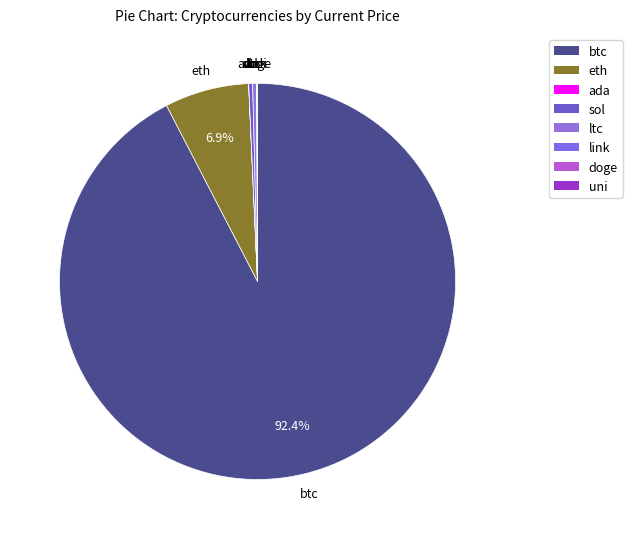

Is the sum of btc and eth greater than half?

Yes